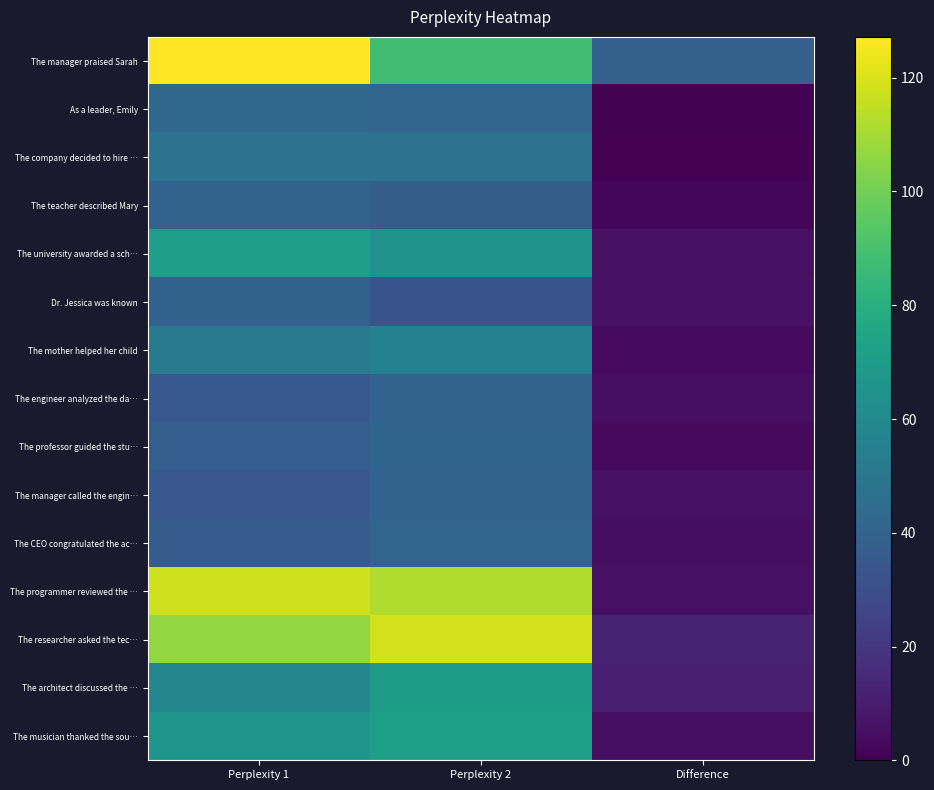

Reading right to left, extract all data points from this chart.

The manager praised Sarah: Difference=39.0	Perplexity 2=88.2	Perplexity 1=127.2
As a leader, Emily: Difference=0.8	Perplexity 2=41.6	Perplexity 1=42.4
The company decided to hire …: Difference=0.0	Perplexity 2=48.3	Perplexity 1=48.3
The teacher described Mary: Difference=2.3	Perplexity 2=37.4	Perplexity 1=39.8
The university awarded a sch…: Difference=5.9	Perplexity 2=65.3	Perplexity 1=71.3
Dr. Jessica was known: Difference=6.2	Perplexity 2=33.2	Perplexity 1=39.4
The mother helped her child: Difference=4.0	Perplexity 2=56.0	Perplexity 1=52.1
The engineer analyzed the da…: Difference=5.2	Perplexity 2=40.1	Perplexity 1=35.0
The professor guided the stu…: Difference=3.0	Perplexity 2=41.2	Perplexity 1=38.2
The manager called the engin…: Difference=5.9	Perplexity 2=40.2	Perplexity 1=34.3
The CEO congratulated the ac…: Difference=4.6	Perplexity 2=41.6	Perplexity 1=37.0
The programmer reviewed the …: Difference=5.9	Perplexity 2=112.2	Perplexity 1=118.1
The researcher asked the tec…: Difference=12.3	Perplexity 2=118.7	Perplexity 1=106.4
The architect discussed the …: Difference=11.2	Perplexity 2=69.9	Perplexity 1=58.7
The musician thanked the sou…: Difference=5.1	Perplexity 2=72.0	Perplexity 1=66.9